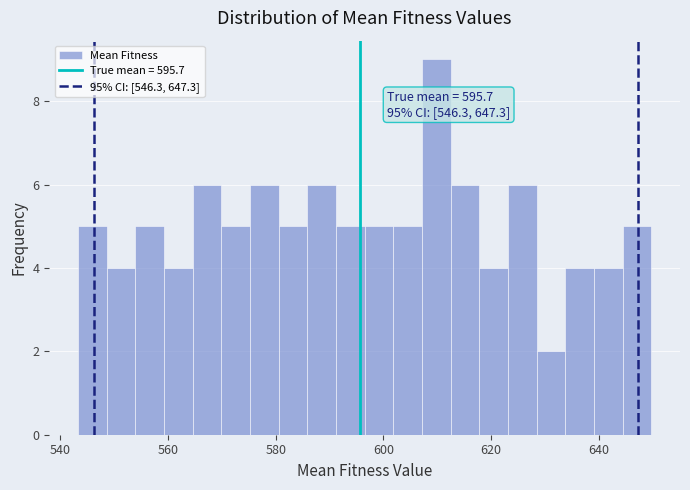

Read against the x-axis, roughly where is the centre of the tallest bar?

610